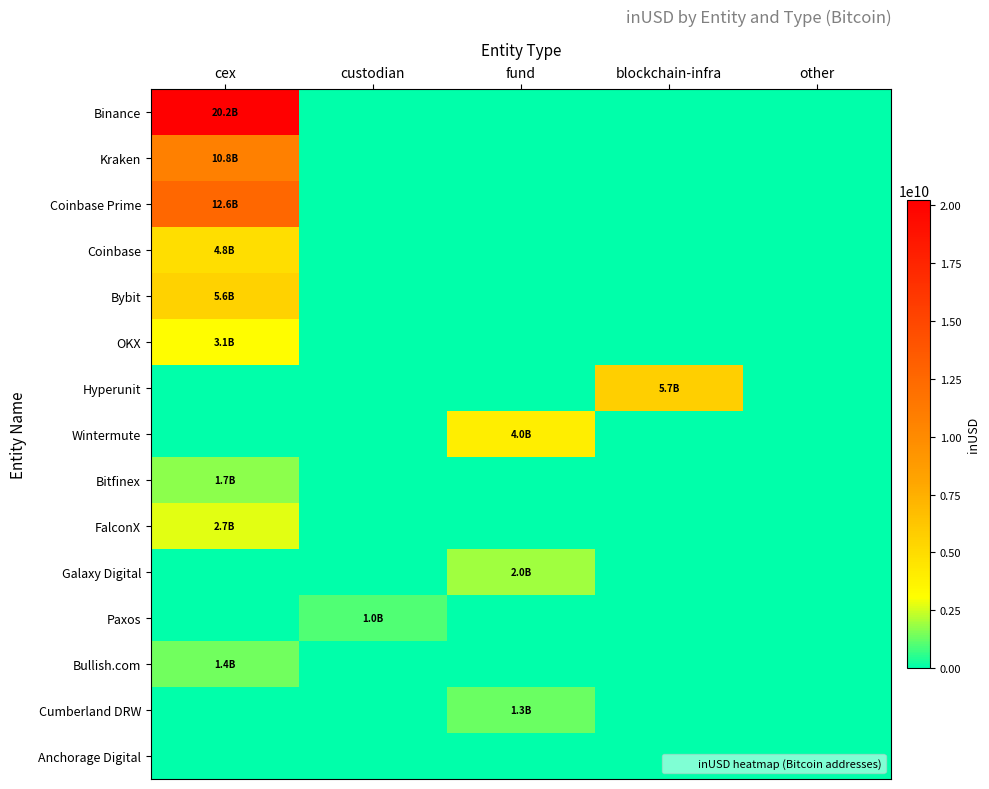

Which series has the largest range (max minus min)?

Binance